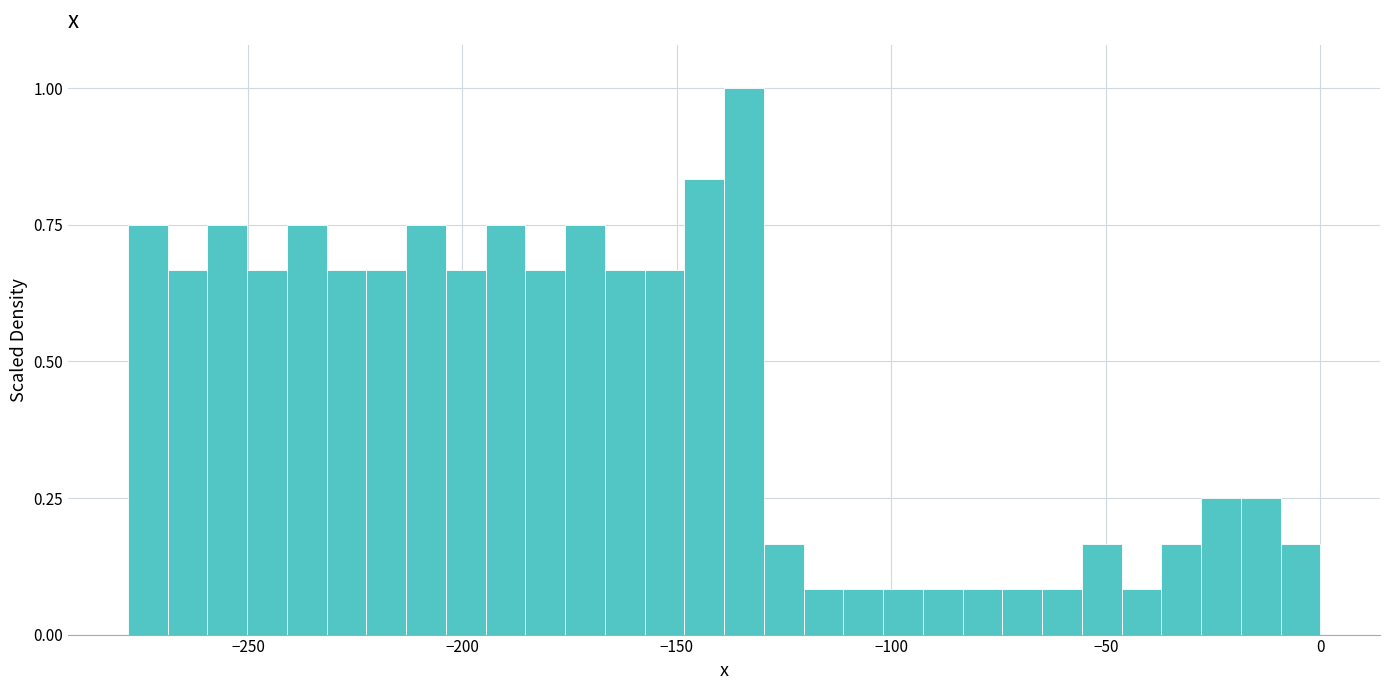

Read against the x-axis, roughly where is the centre of the tallest bar?

-135